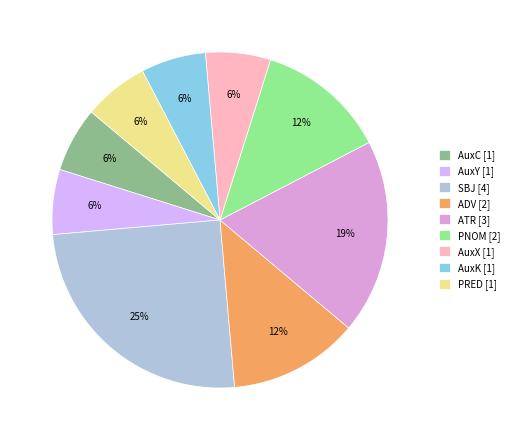

To the nearest percent, what portion does ATR represent?

19%